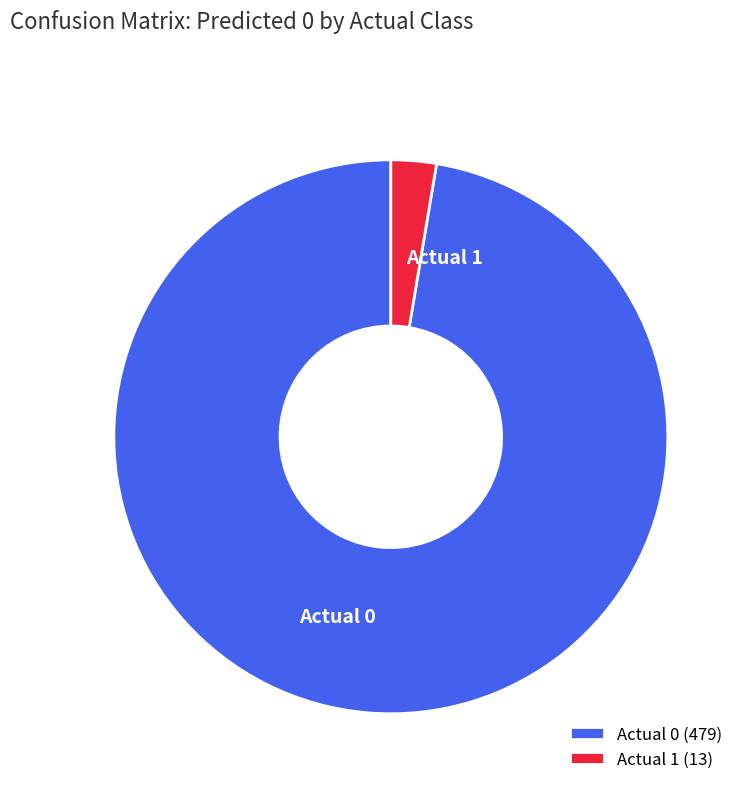

Between Actual 1 (13) and Actual 0 (479), which is larger?

Actual 0 (479)